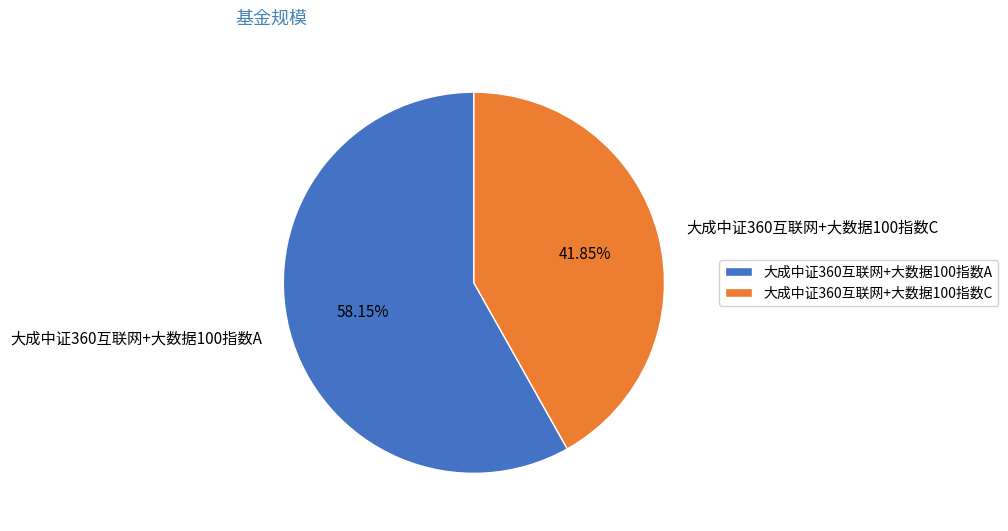

Combined, do 大成中证360互联网+大数据100指数C and 大成中证360互联网+大数据100指数A account for over 50%?

Yes